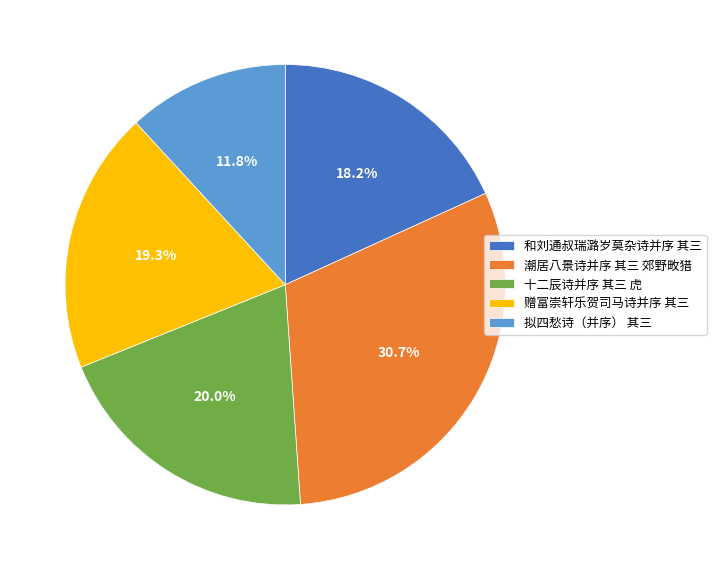

Is it true that 赠富崇轩乐贺司马诗并序 其三 is 19% of the pie?

True